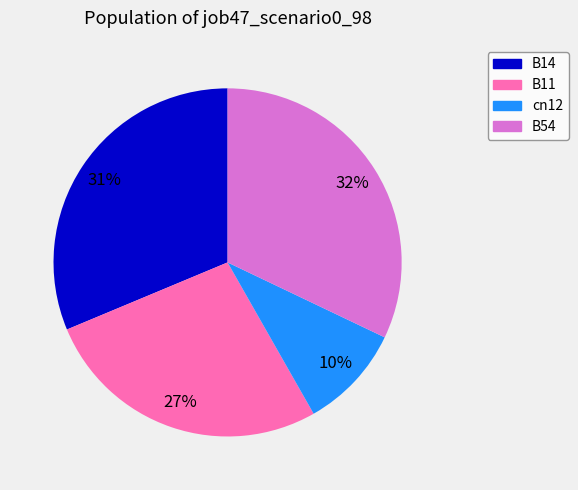

Is the sum of B54 and cn12 greater than half?

No